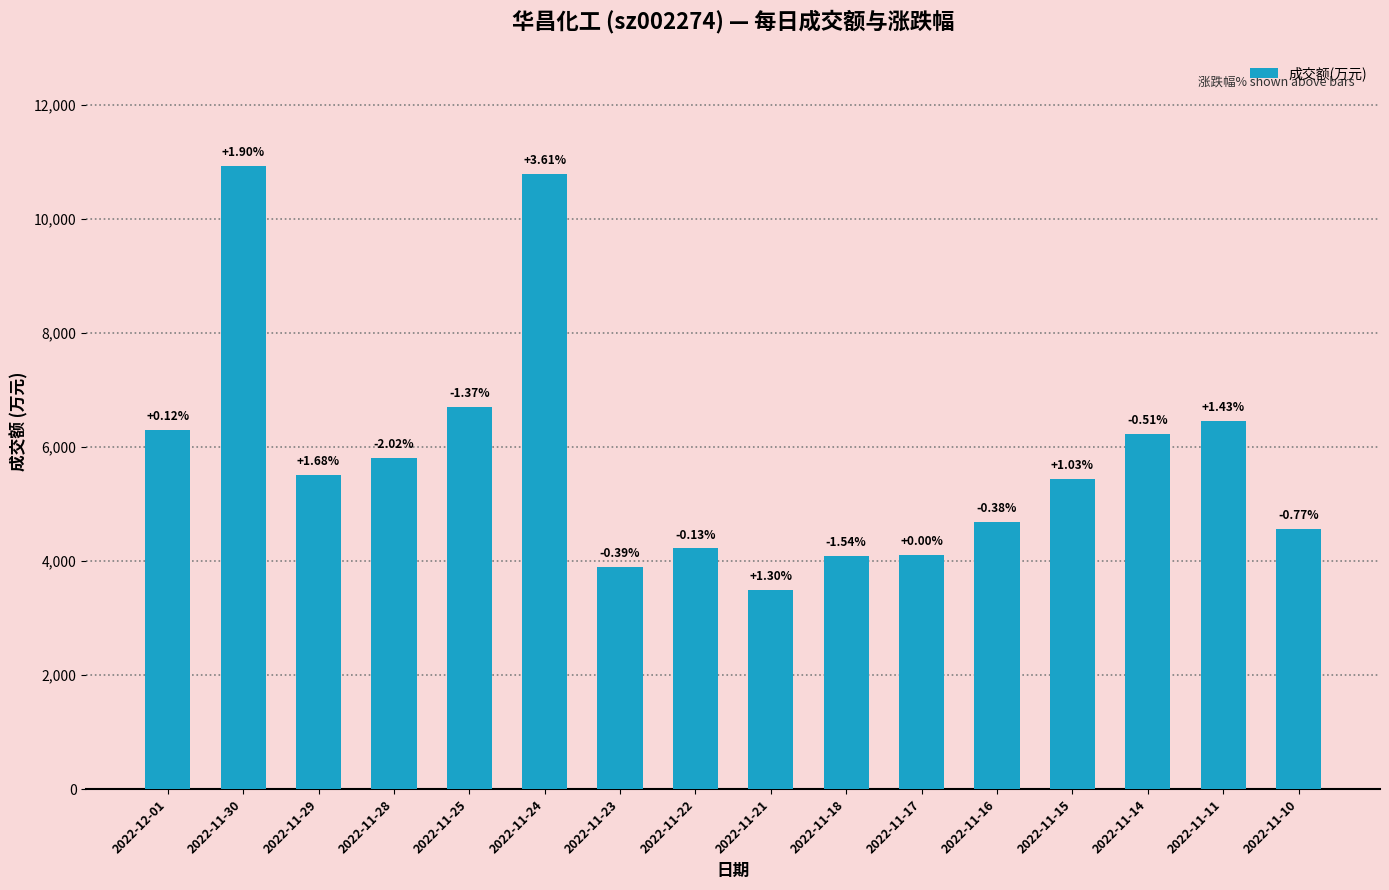

Rank the categories by value from lowest to highest.

2022-11-21, 2022-11-23, 2022-11-18, 2022-11-17, 2022-11-22, 2022-11-10, 2022-11-16, 2022-11-15, 2022-11-29, 2022-11-28, 2022-11-14, 2022-12-01, 2022-11-11, 2022-11-25, 2022-11-24, 2022-11-30